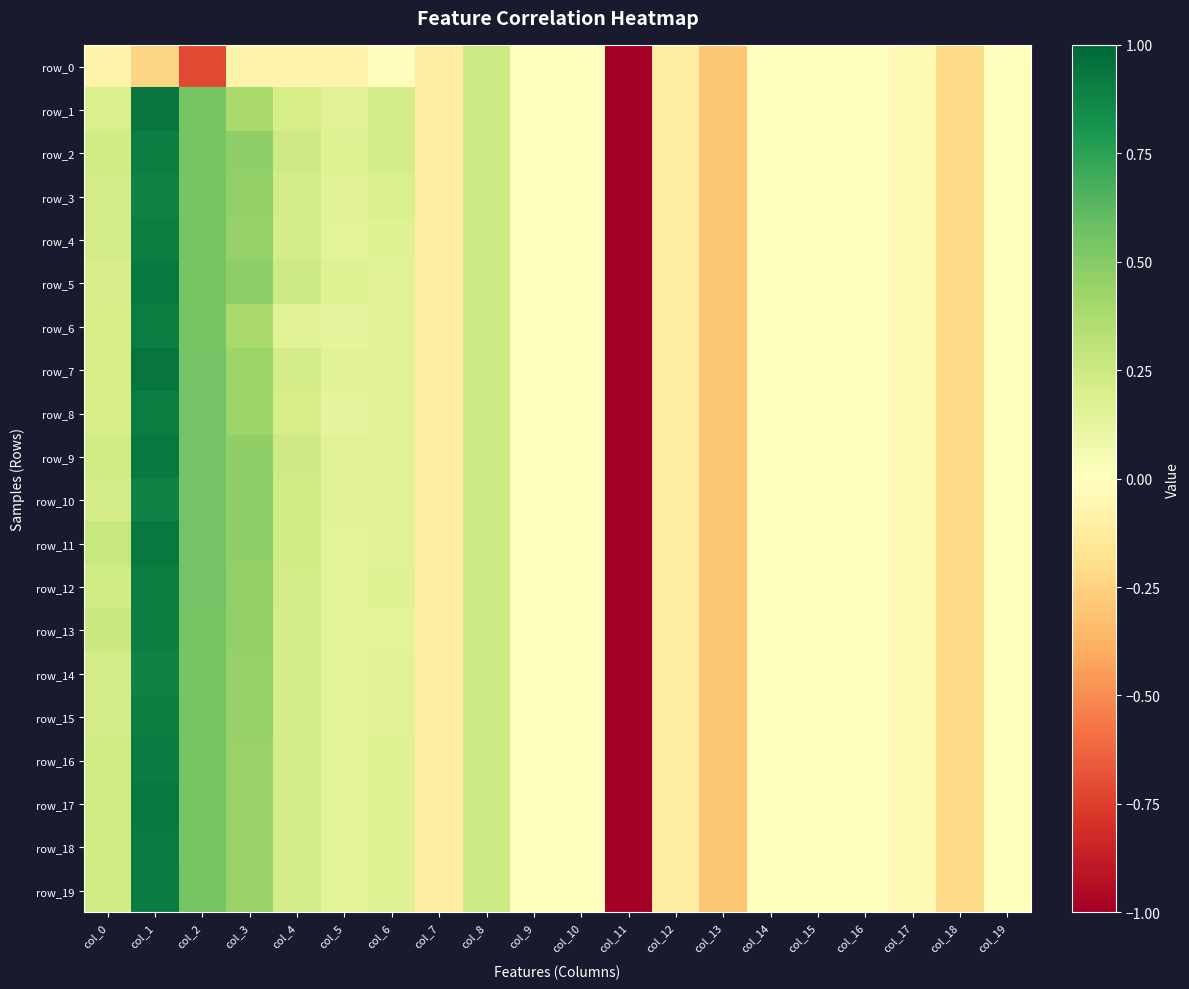

What is the sum of all row_11 values?

-2.8